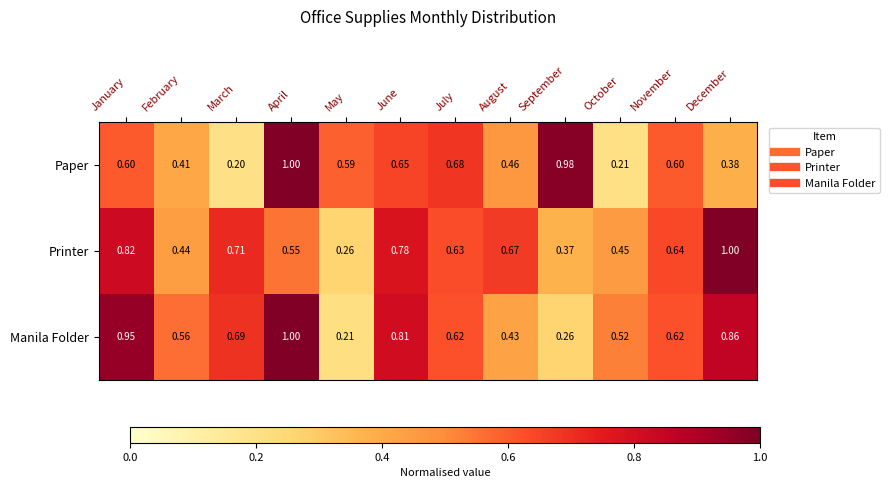

How many data points does each series have?

12